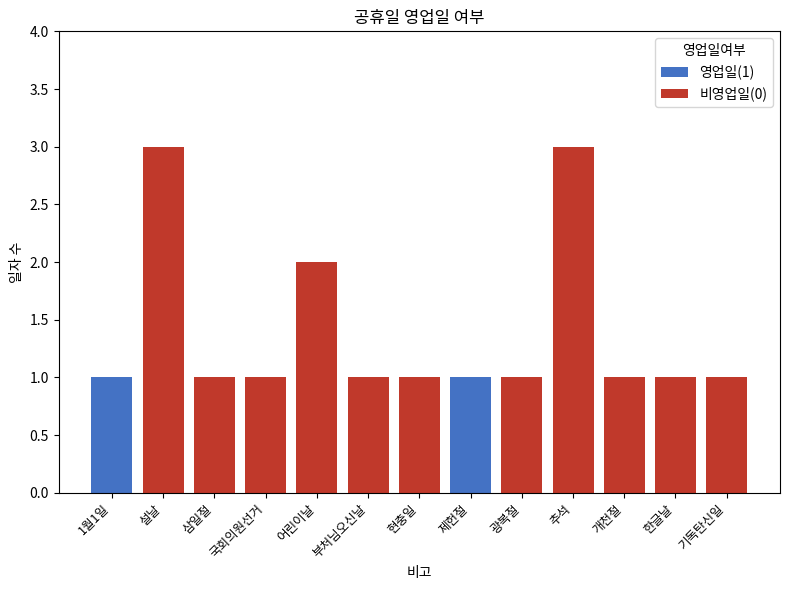

True or false: 영업일(1) has a value of 0 at 기독탄신일.

True